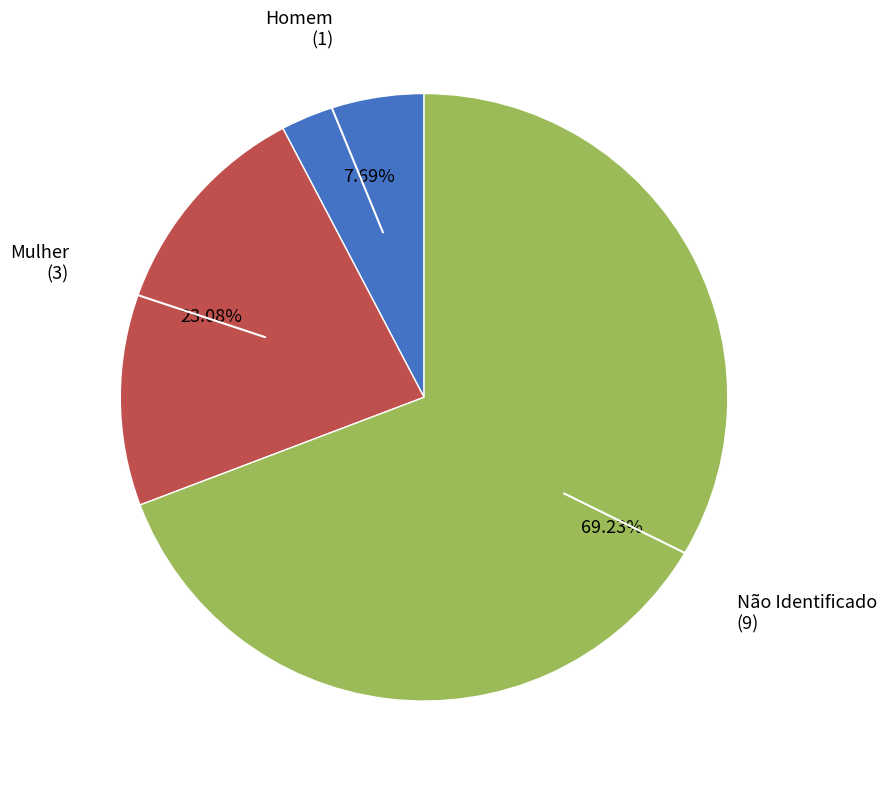

Is there a majority slice in this chart?

Yes